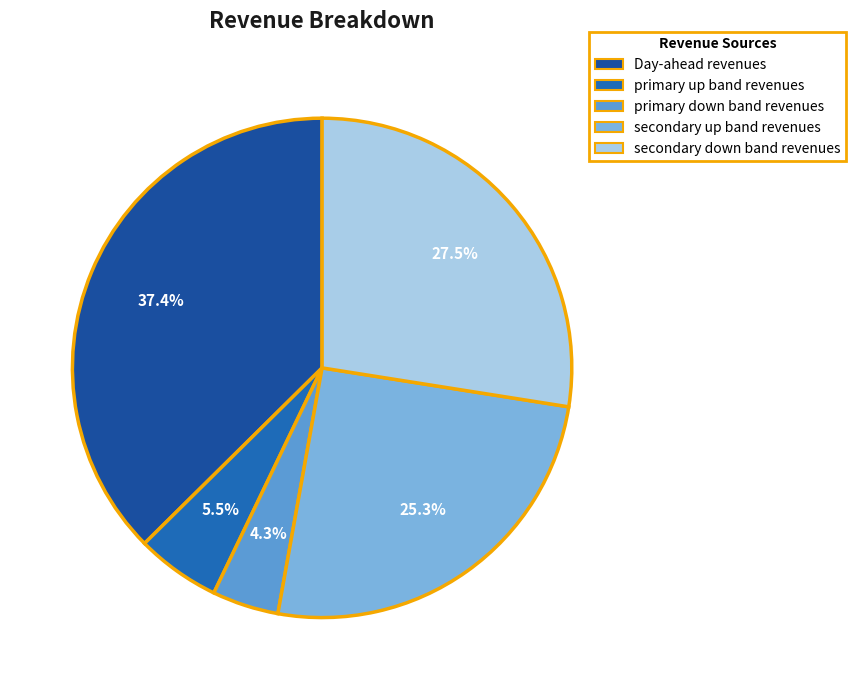

Combined, what portion of the pie is secondary up band revenues and secondary down band revenues?

52.8%